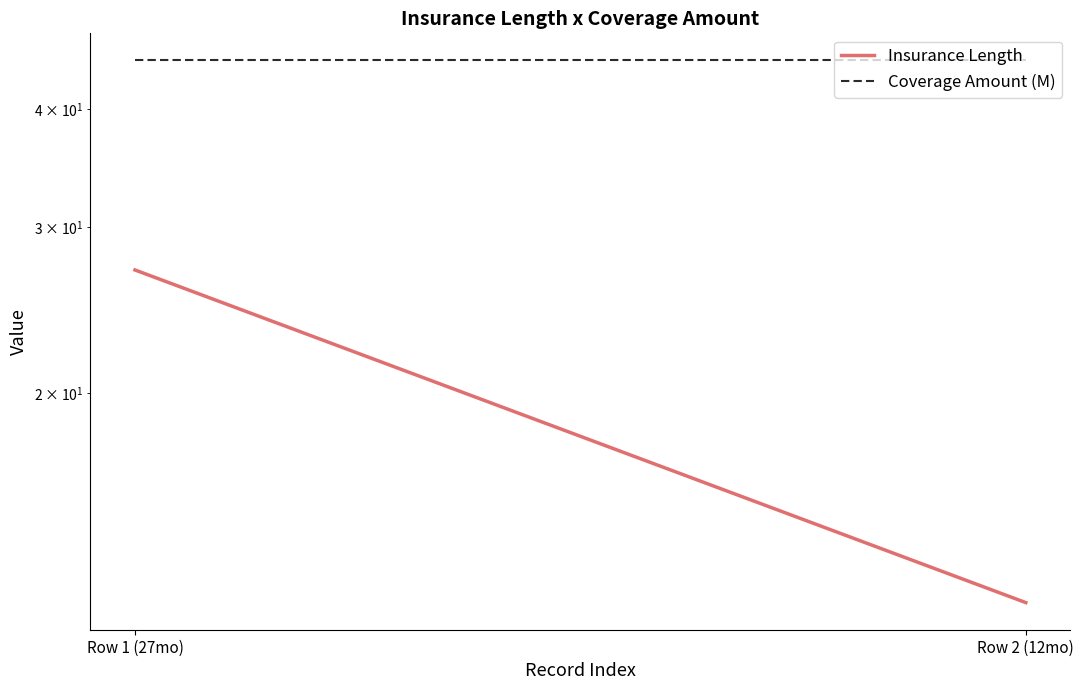

What are all the series names shown in the legend?

Insurance Length, Coverage Amount (M)